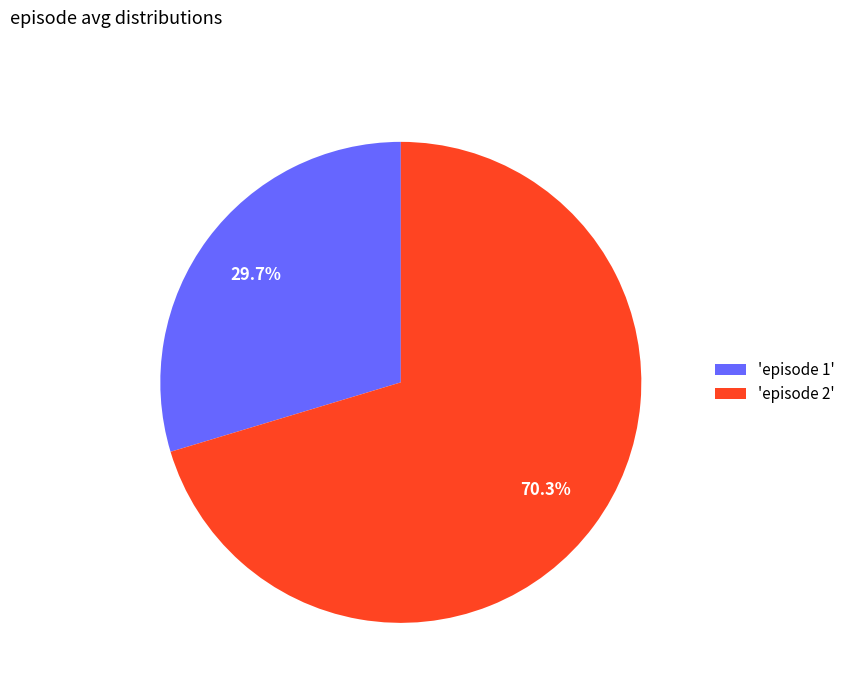

How many segments does this pie chart have?

2